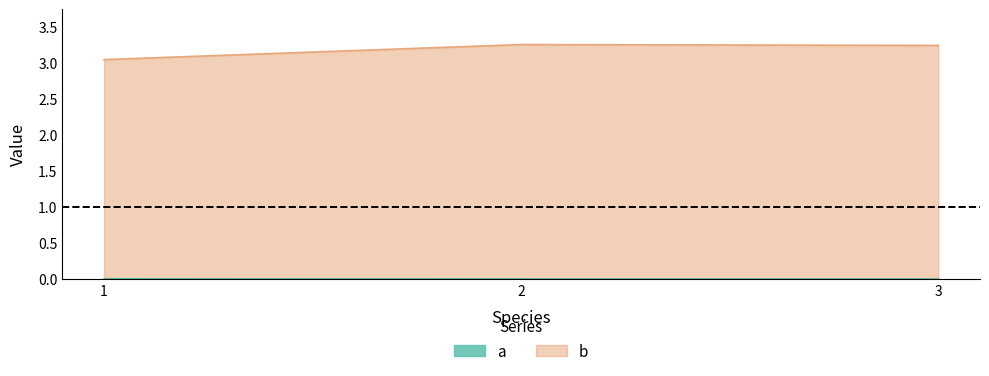

Which category has the highest value in the a series?

1